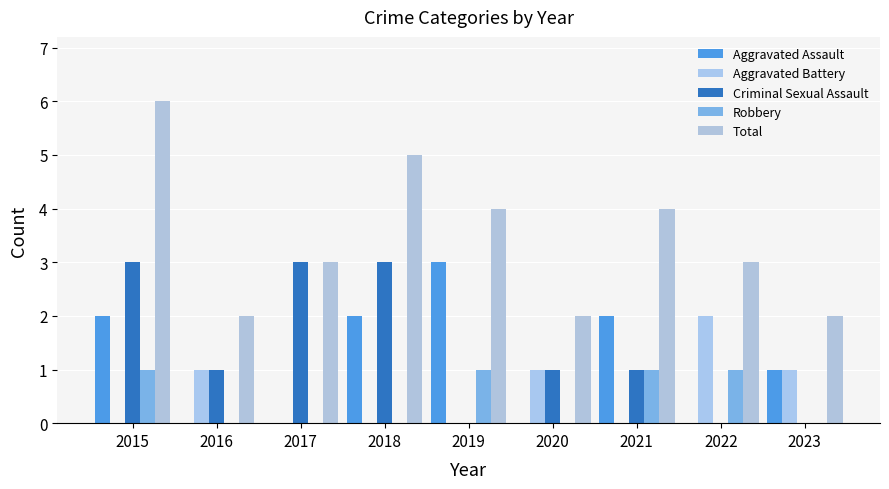

Rank the categories by Criminal Sexual Assault value from highest to lowest.

2015, 2017, 2018, 2016, 2020, 2021, 2019, 2022, 2023